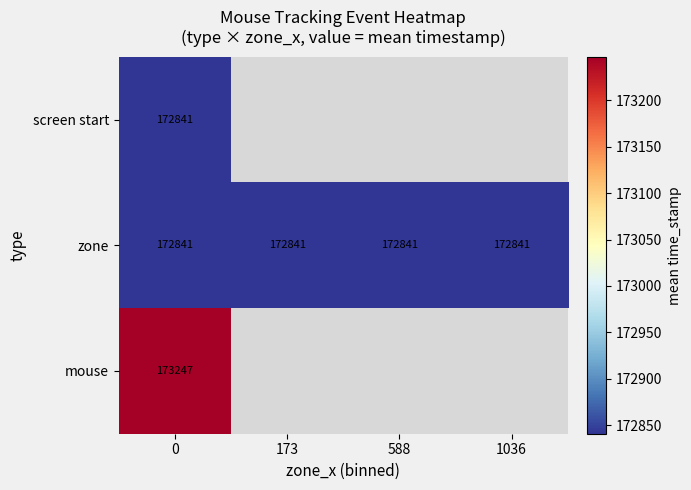

What is the average value of the zone series?

172841